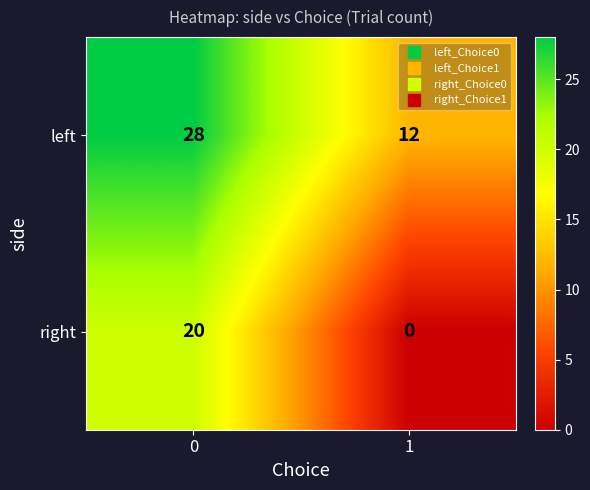

What is the sum of all right values?

20